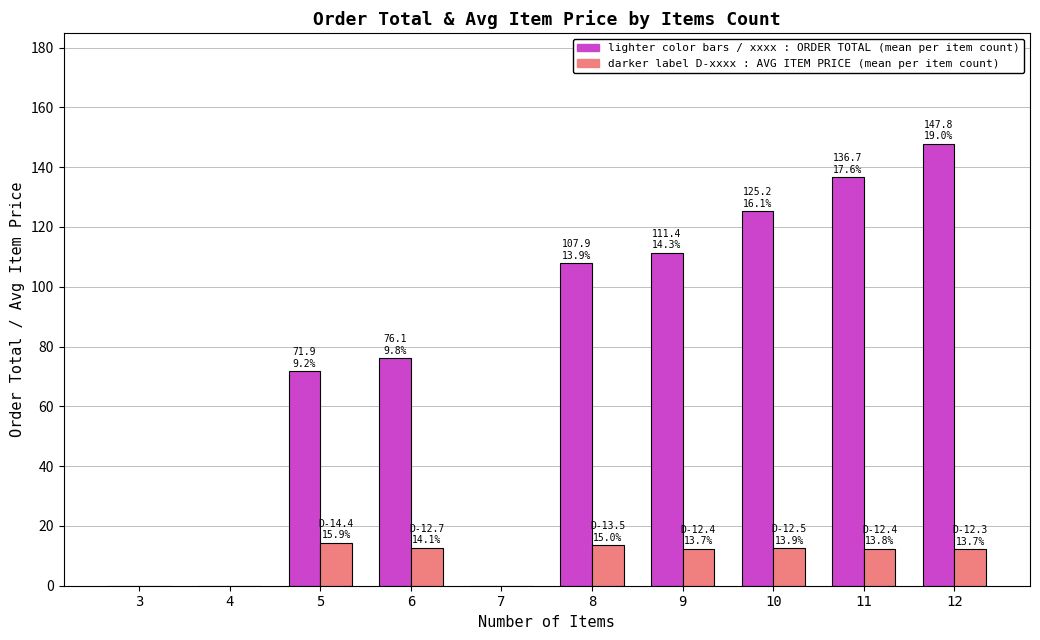

At which category is the sum across all series the highest?

12